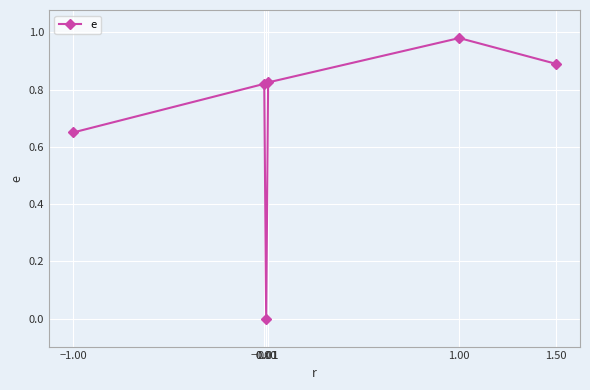

How many points are higher than both their immediate neighbors (excluding endpoints)?

2